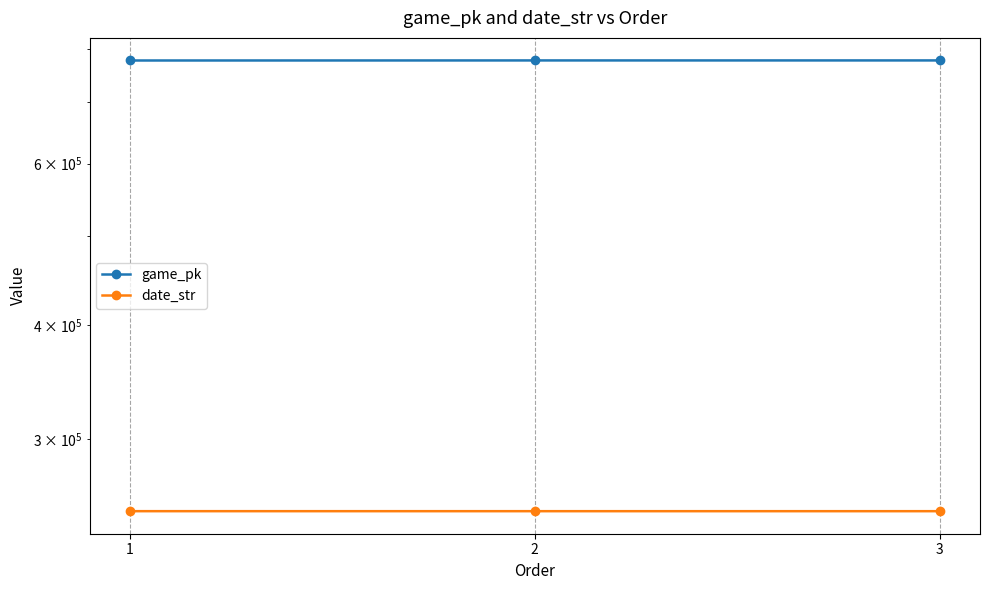

Is the value of game_pk at 2 greater than the value of date_str at 3?

Yes